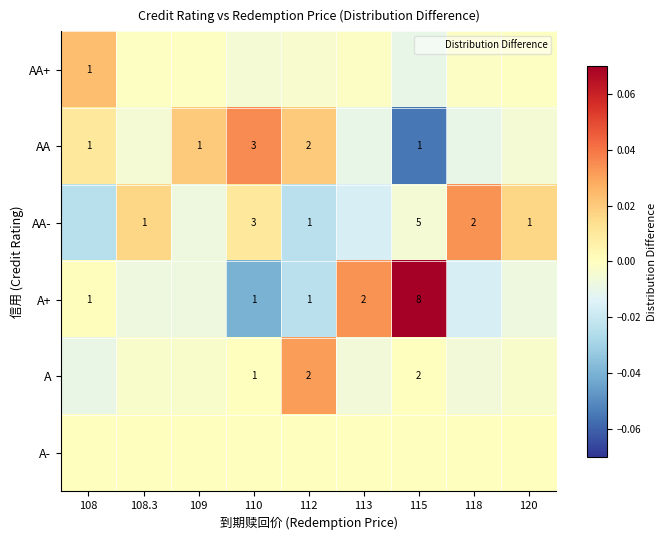

True or false: A has a value of 0.0 at 115.

False